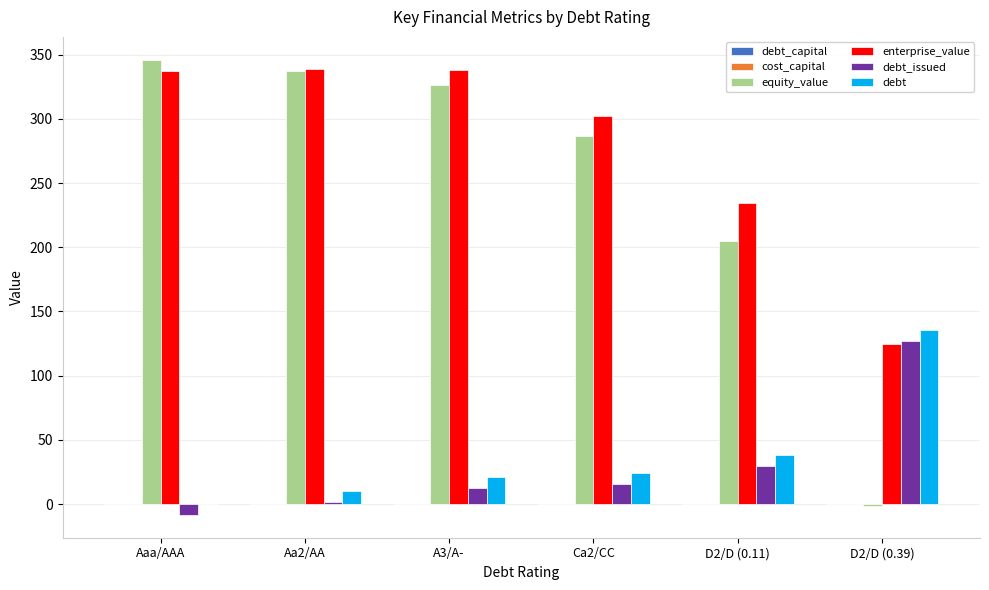

What is the sum of all debt values?

228.9